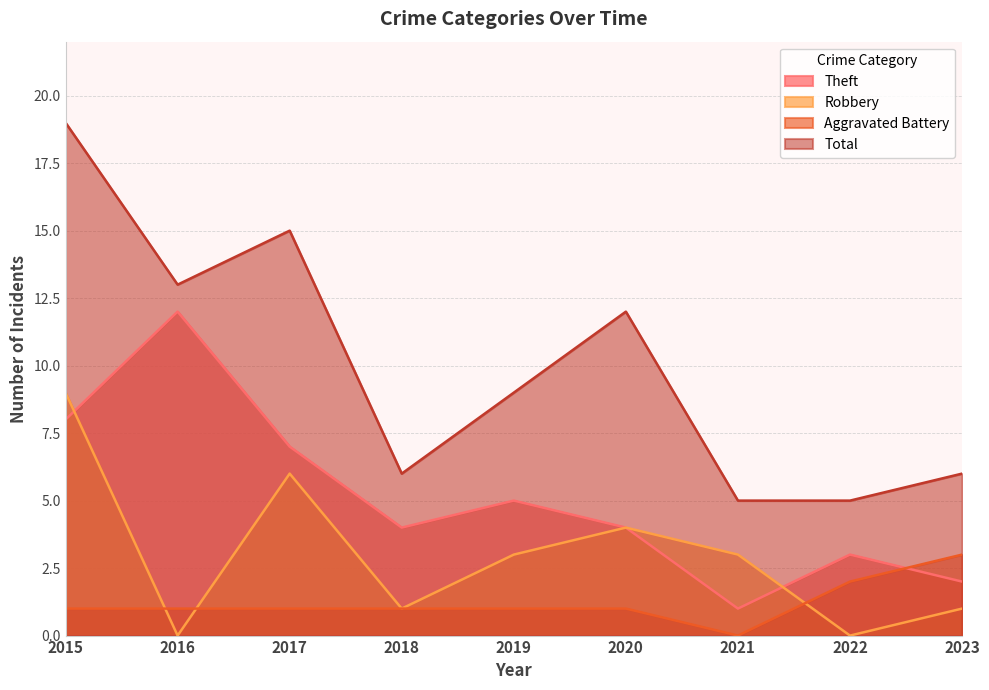

Is it true that Theft equals 5 at 2019?

True